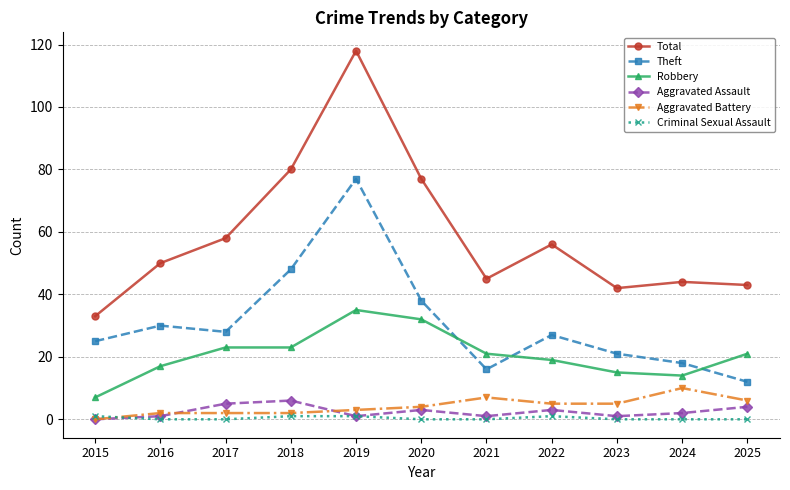

Which label corresponds to the largest value in the chart?

2019